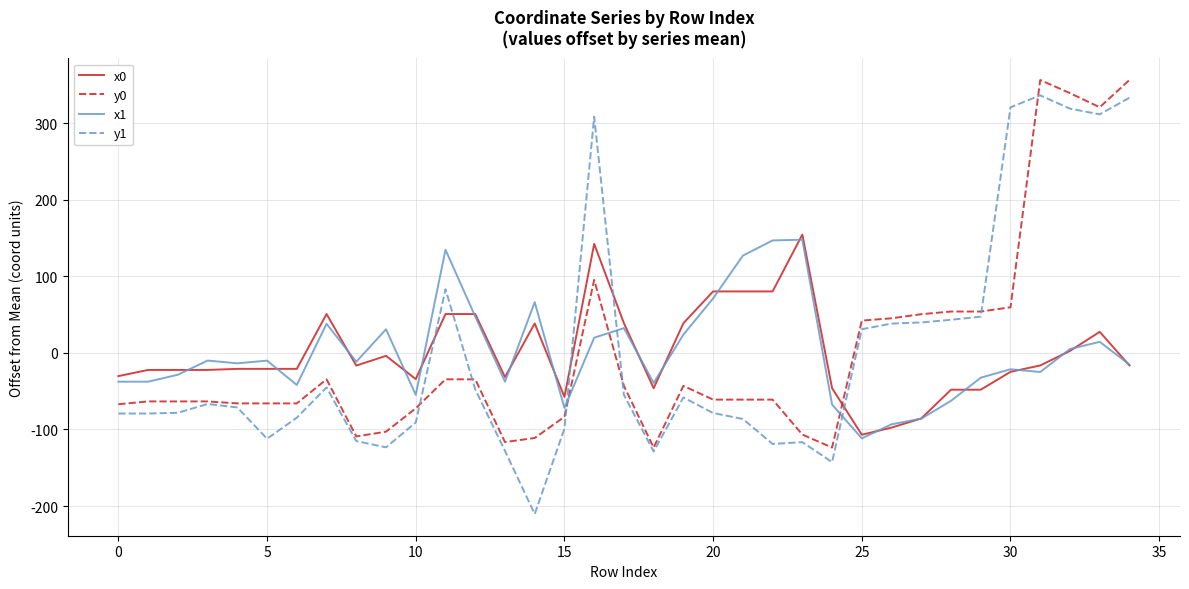

What is the lowest value of the y1 series?

-210.5